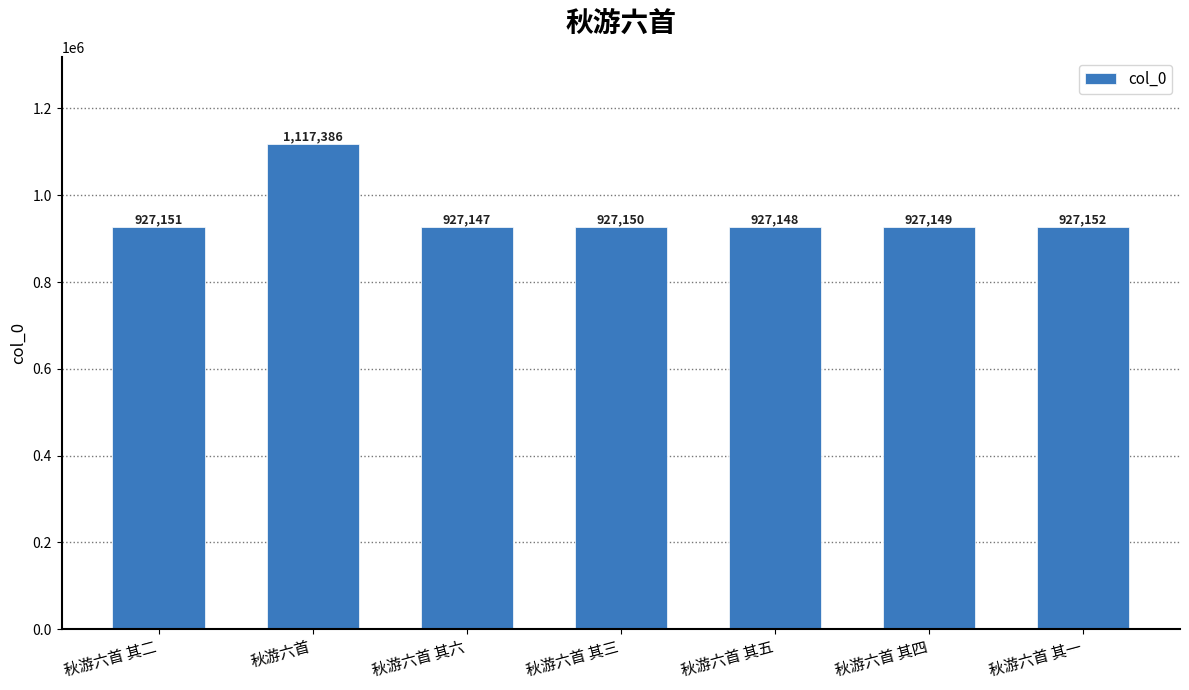

Reading left to right, list all the values displayed in this chart.

秋游六首 其二=927151	秋游六首=1117386	秋游六首 其六=927147	秋游六首 其三=927150	秋游六首 其五=927148	秋游六首 其四=927149	秋游六首 其一=927152